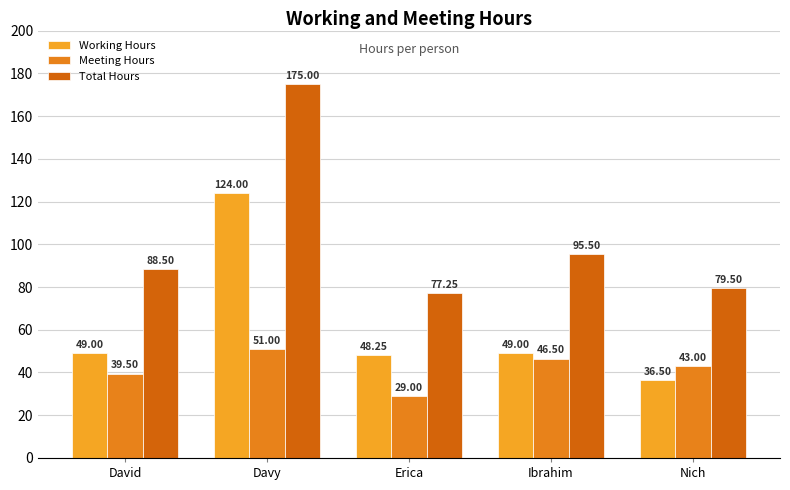

How many bars are there in each group?

3